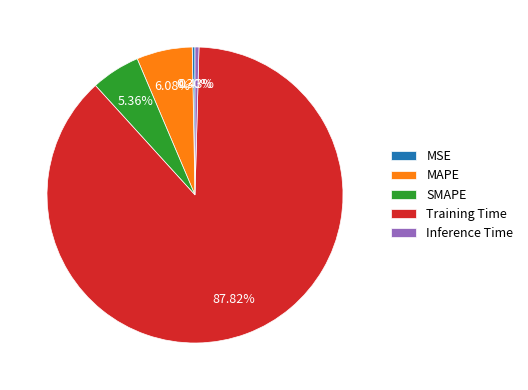

To the nearest percent, what is the average slice percentage?

20%